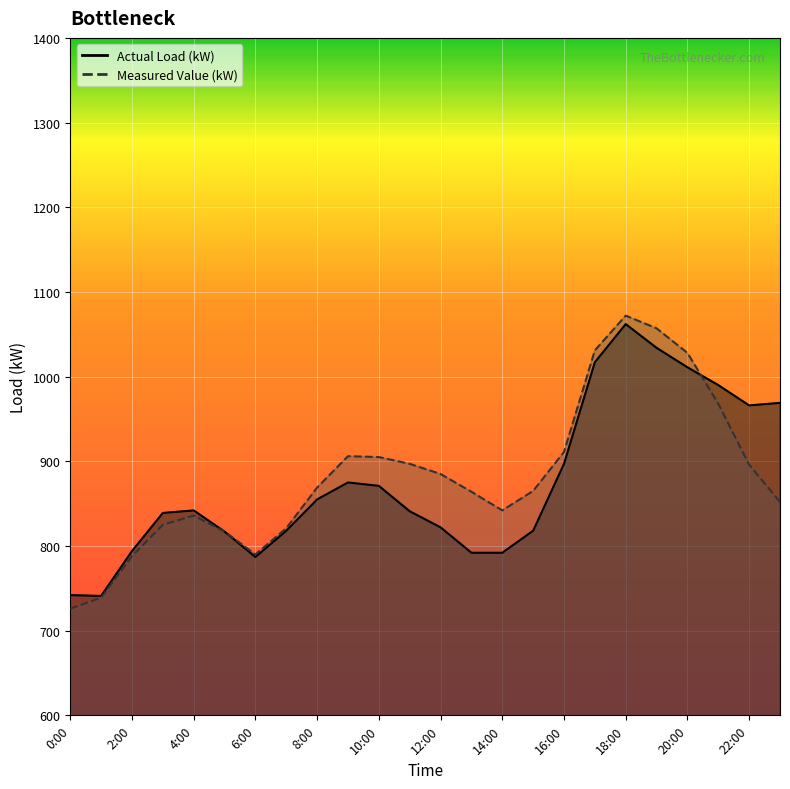

How many values in the Measured Value (kW) series exceed 869?

11